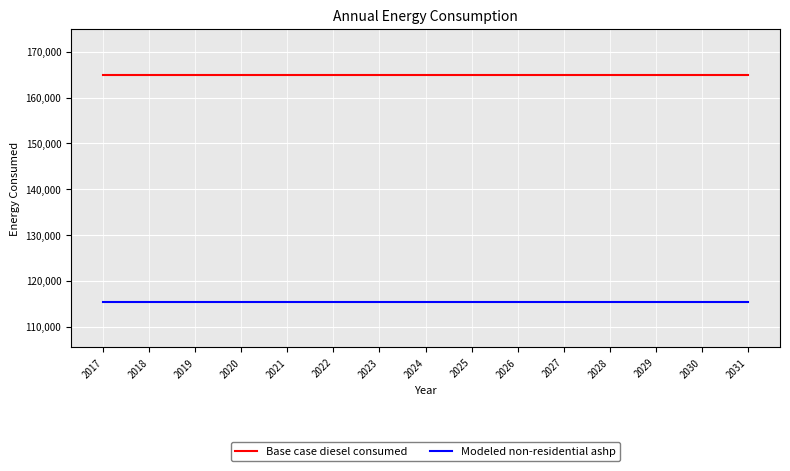

Is it true that Modeled non-residential ashp equals 115492.8 at 2020?

True